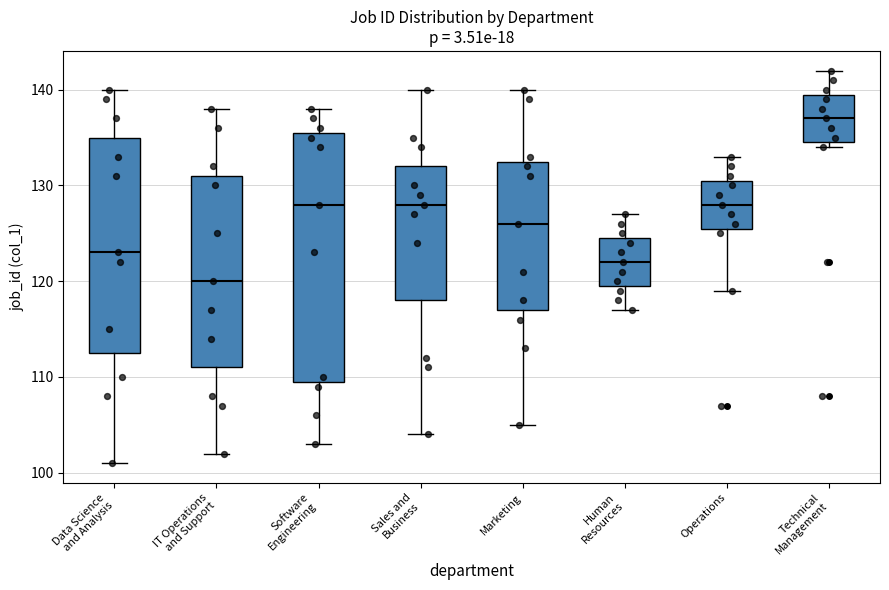

Where does the median line of the box for IT Operations and Support sit on the y-axis? The values are not printed on the chart, so give them approximately, as read against the axis.

120